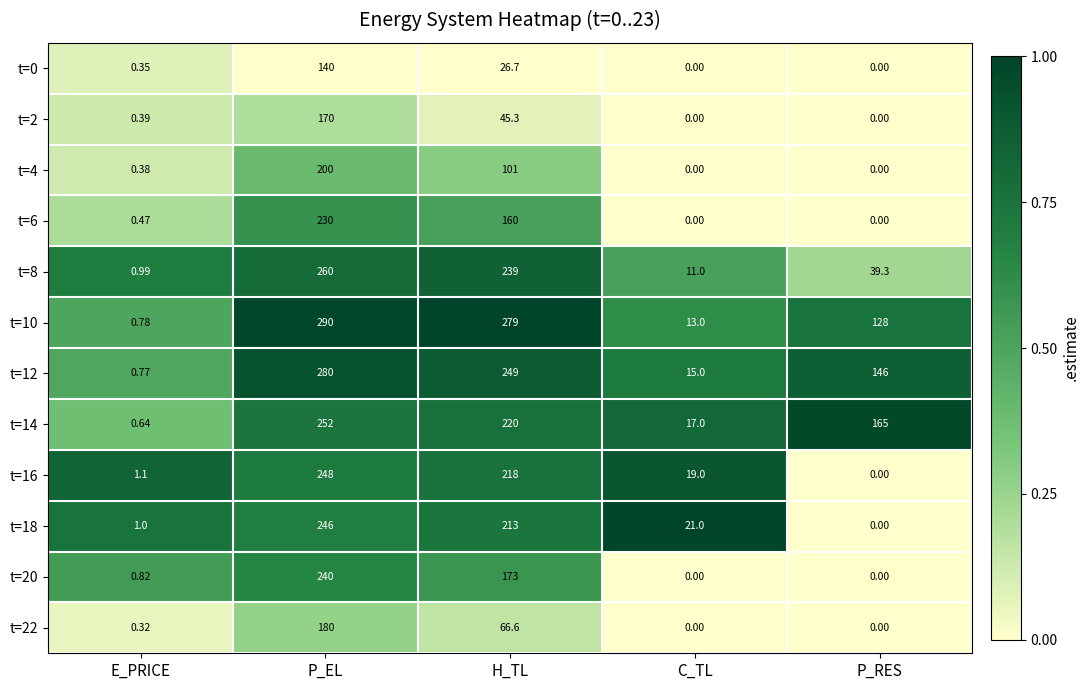

Which series has the largest range (max minus min)?

t=10